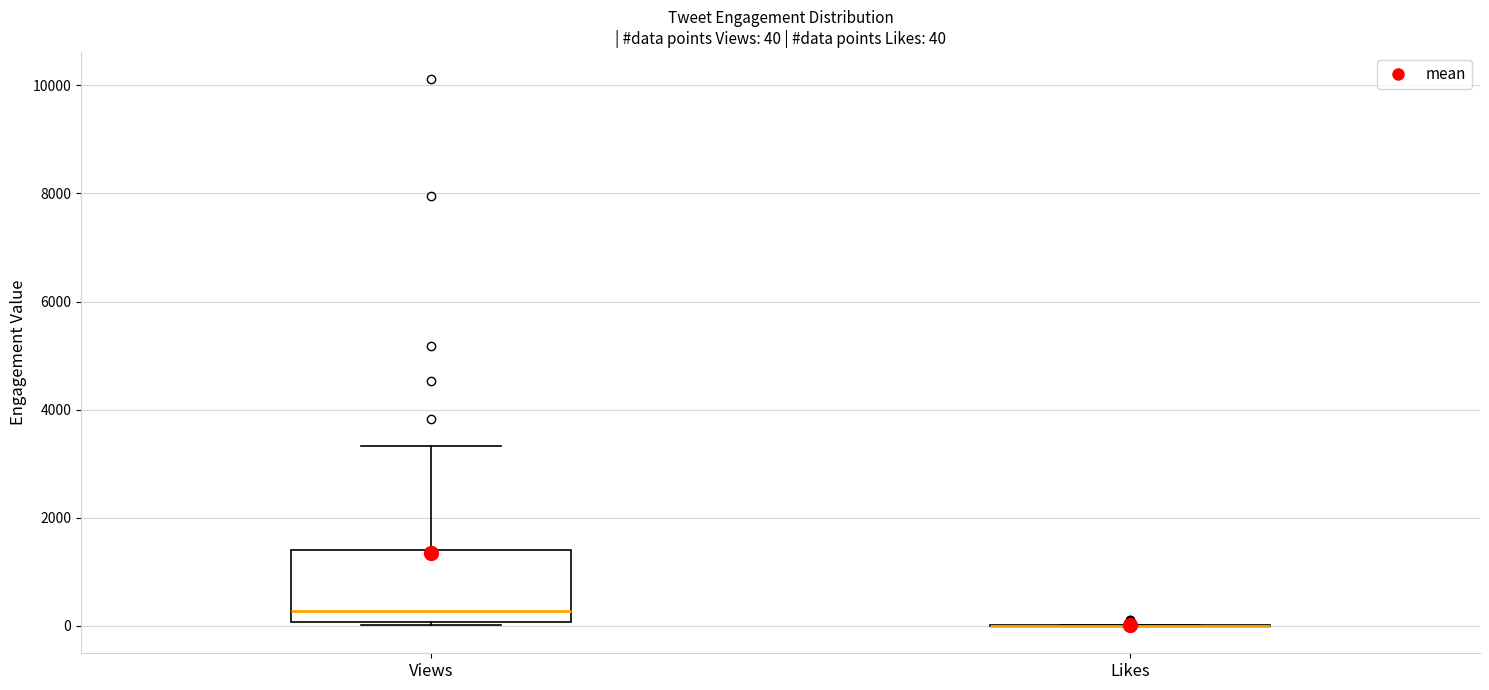

Which box is the tallest, from its lower edge to its upper edge?

Views